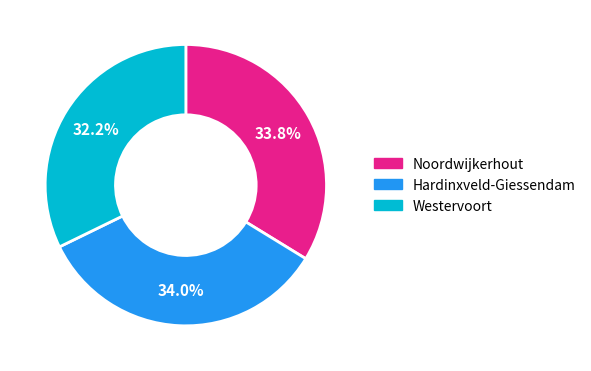

Which slice is the smallest?

Westervoort